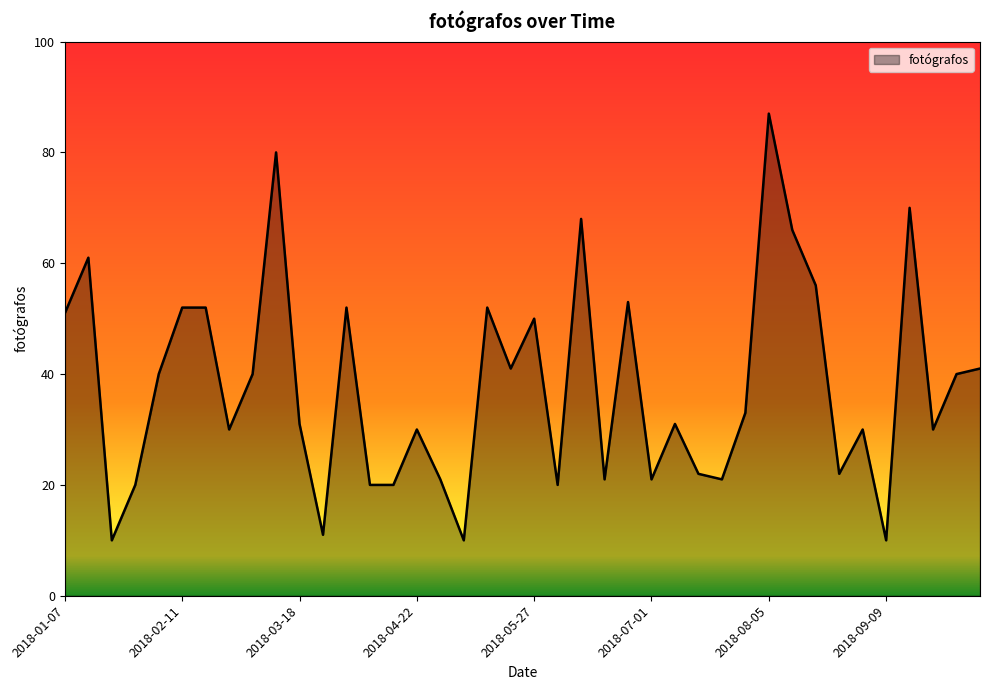

What is the maximum value shown in the chart?

87